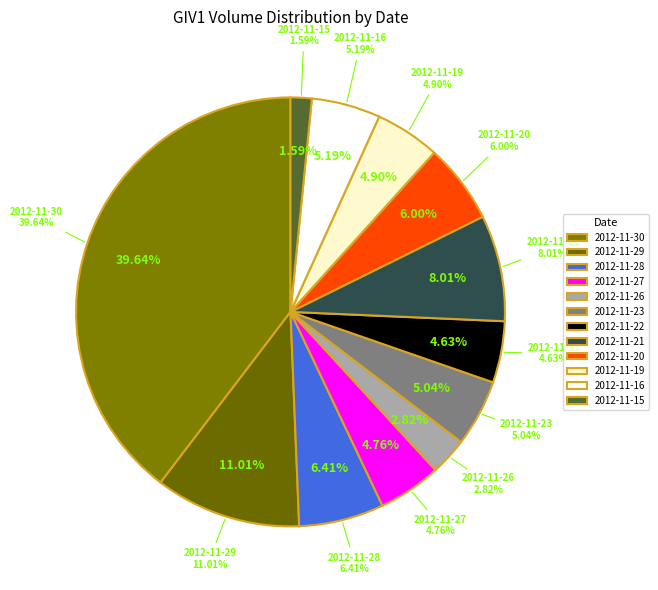

To the nearest percent, what is the difference between the largest and smallest slice percentages?

38%